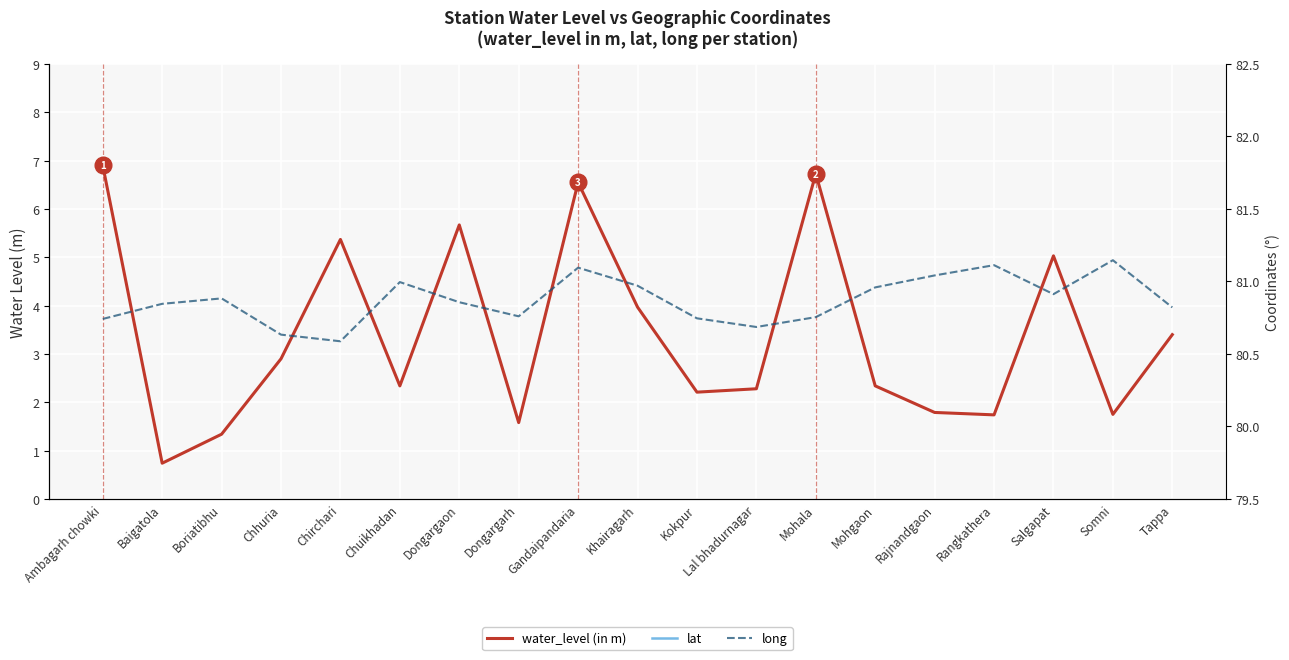

Reading left to right, extract all data points from this chart.

water_level (in m): Ambagarh chowki=6.9	Baigatola=0.7	Boriatibhu=1.3	Chhuria=2.9	Chirchari=5.4	Chuikhadan=2.3	Dongargaon=5.7	Dongargarh=1.6	Gandaipandaria=6.5	Khairagarh=4.0	Kokpur=2.2	Lal bhadurnagar=2.3	Mohala=6.7	Mohgaon=2.3	Rajnandgaon=1.8	Rangkathera=1.7	Salgapat=5.0	Somni=1.8	Tappa=3.4
lat: Ambagarh chowki=20.8	Baigatola=21.4	Boriatibhu=20.5	Chhuria=21.0	Chirchari=21.1	Chuikhadan=21.5	Dongargaon=21.0	Dongargarh=21.2	Gandaipandaria=21.7	Khairagarh=21.4	Kokpur=21.0	Lal bhadurnagar=21.1	Mohala=20.6	Mohgaon=21.7	Rajnandgaon=21.1	Rangkathera=21.4	Salgapat=21.3	Somni=21.1	Tappa=21.1
long: Ambagarh chowki=80.7	Baigatola=80.8	Boriatibhu=80.9	Chhuria=80.6	Chirchari=80.6	Chuikhadan=81.0	Dongargaon=80.9	Dongargarh=80.8	Gandaipandaria=81.1	Khairagarh=81.0	Kokpur=80.7	Lal bhadurnagar=80.7	Mohala=80.8	Mohgaon=81.0	Rajnandgaon=81.0	Rangkathera=81.1	Salgapat=80.9	Somni=81.1	Tappa=80.8